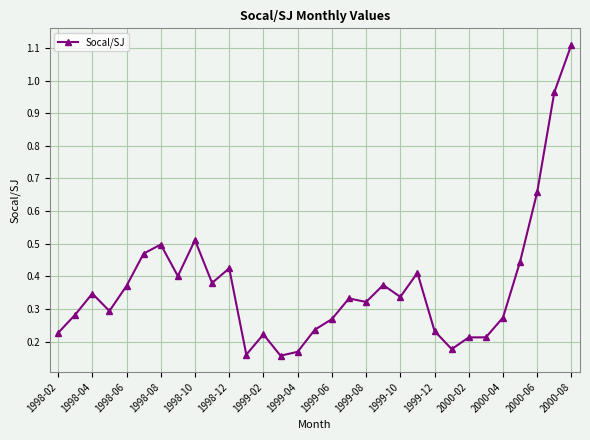

What is the sum of all values?

11.5